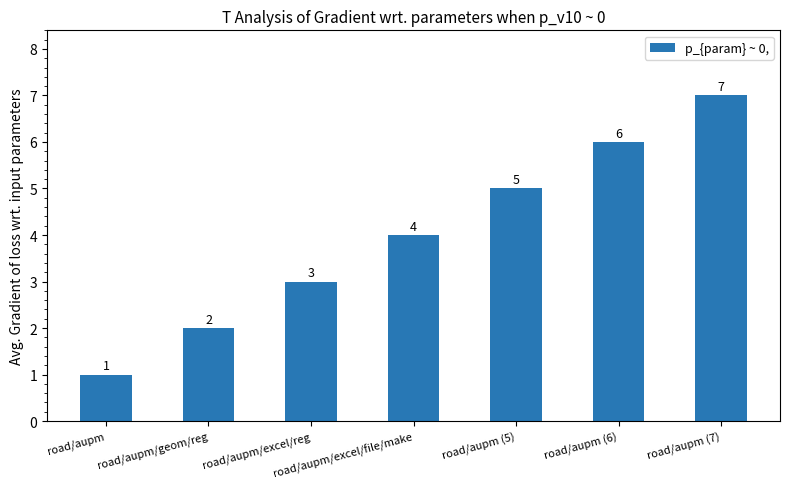

What is the difference between the maximum and minimum values?

6